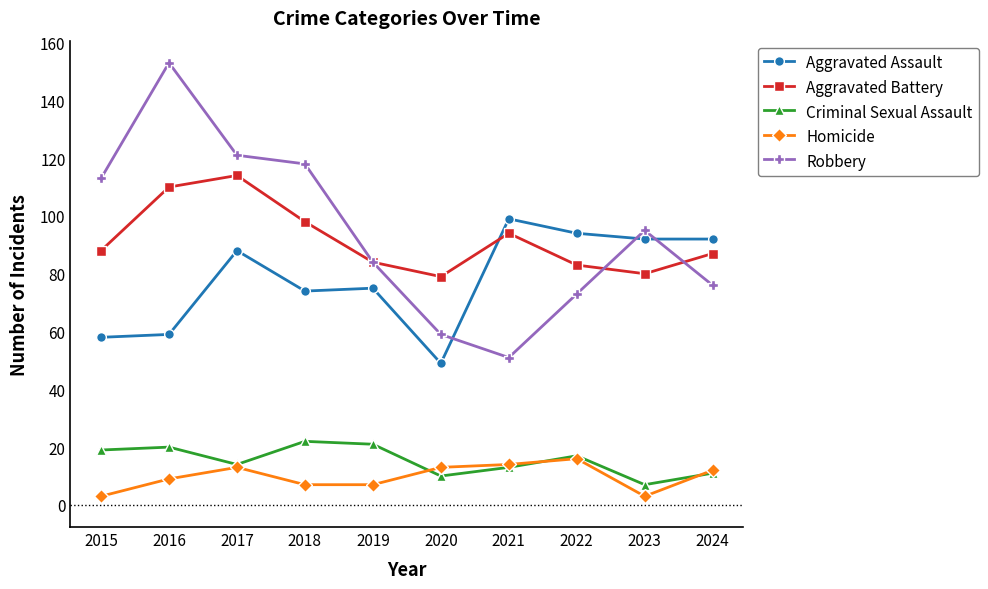

Reading right to left, transcribe all the data shown in this chart.

Aggravated Assault: 92	92	94	99	49	75	74	88	59	58
Aggravated Battery: 87	80	83	94	79	84	98	114	110	88
Criminal Sexual Assault: 11	7	17	13	10	21	22	14	20	19
Homicide: 12	3	16	14	13	7	7	13	9	3
Robbery: 76	95	73	51	59	84	118	121	153	113